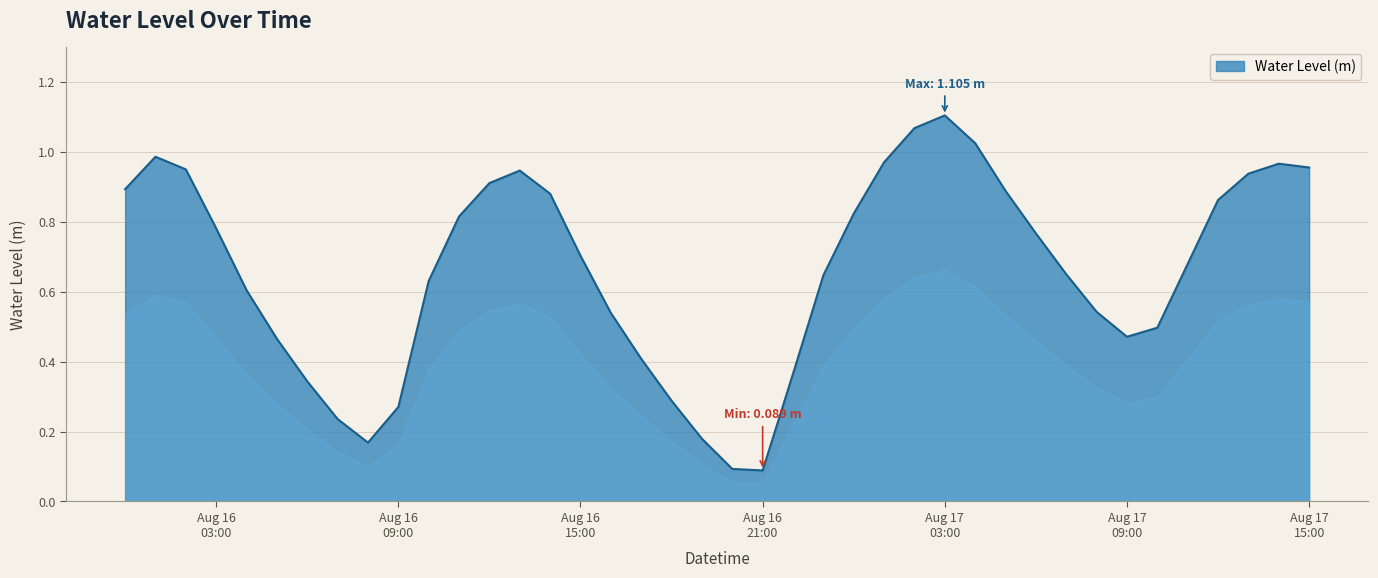

At which category does the chart reach its minimum across all series?

Aug 16 21:00